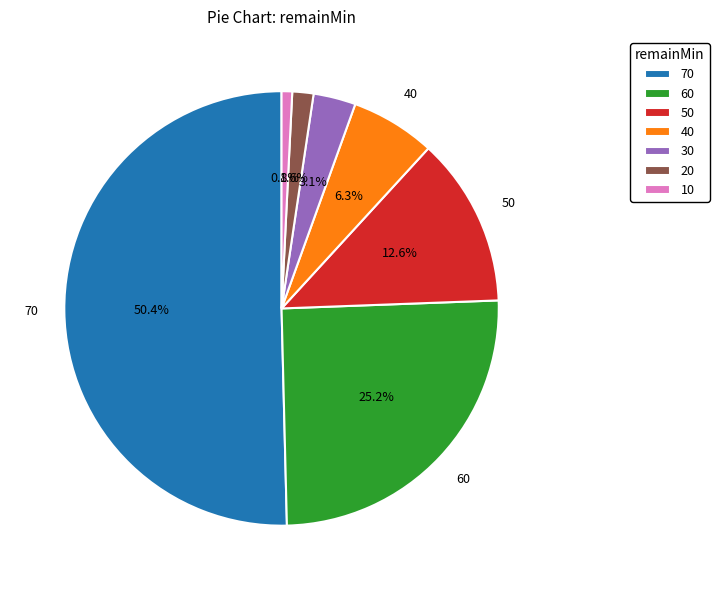

Which category accounts for the majority?

70